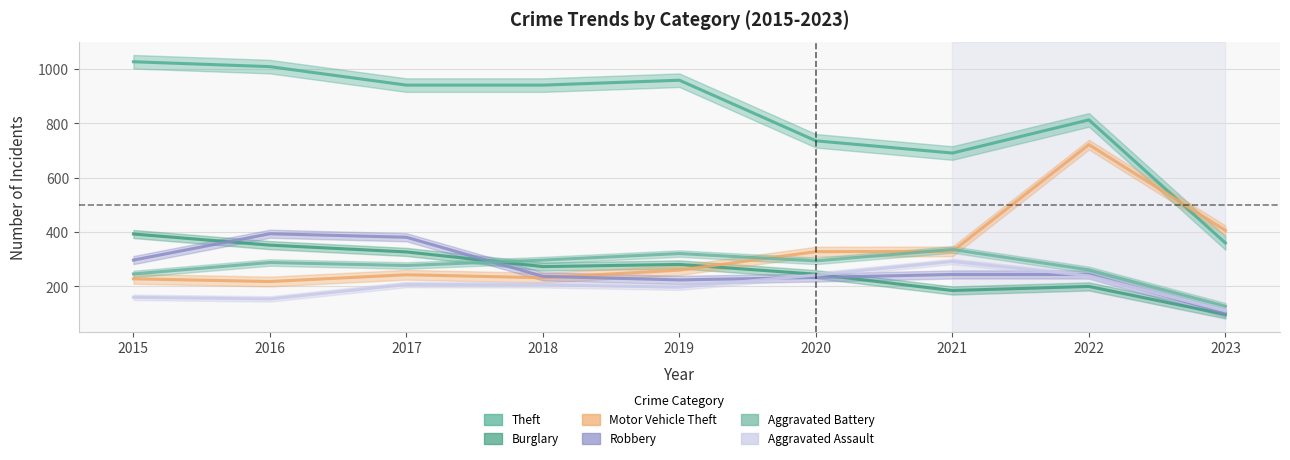

At which category does Aggravated Battery reach its first local peak?

2016